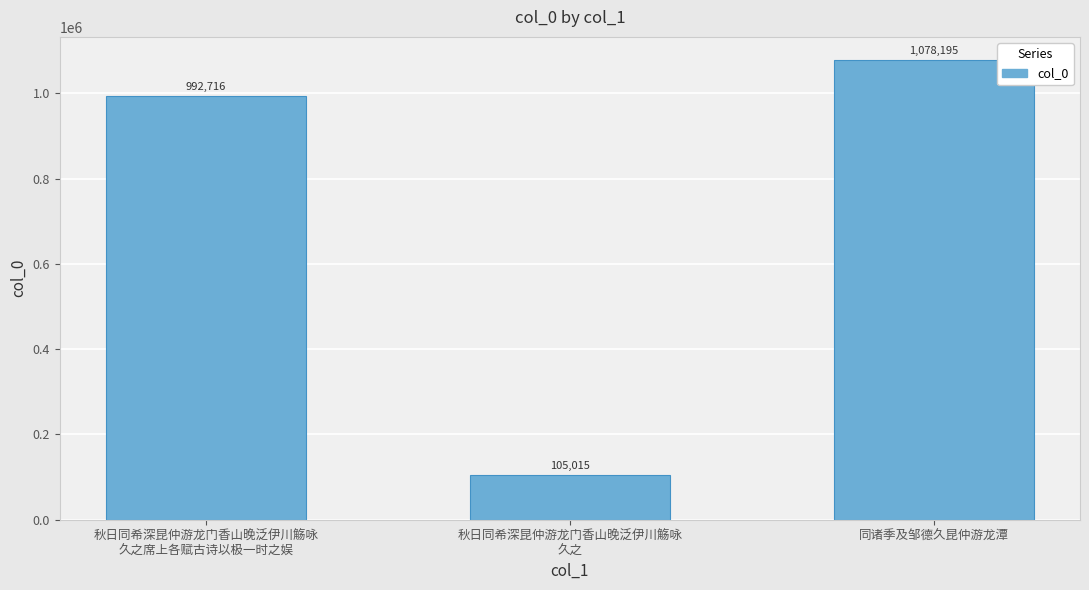

Count the number of data series in this chart.

1